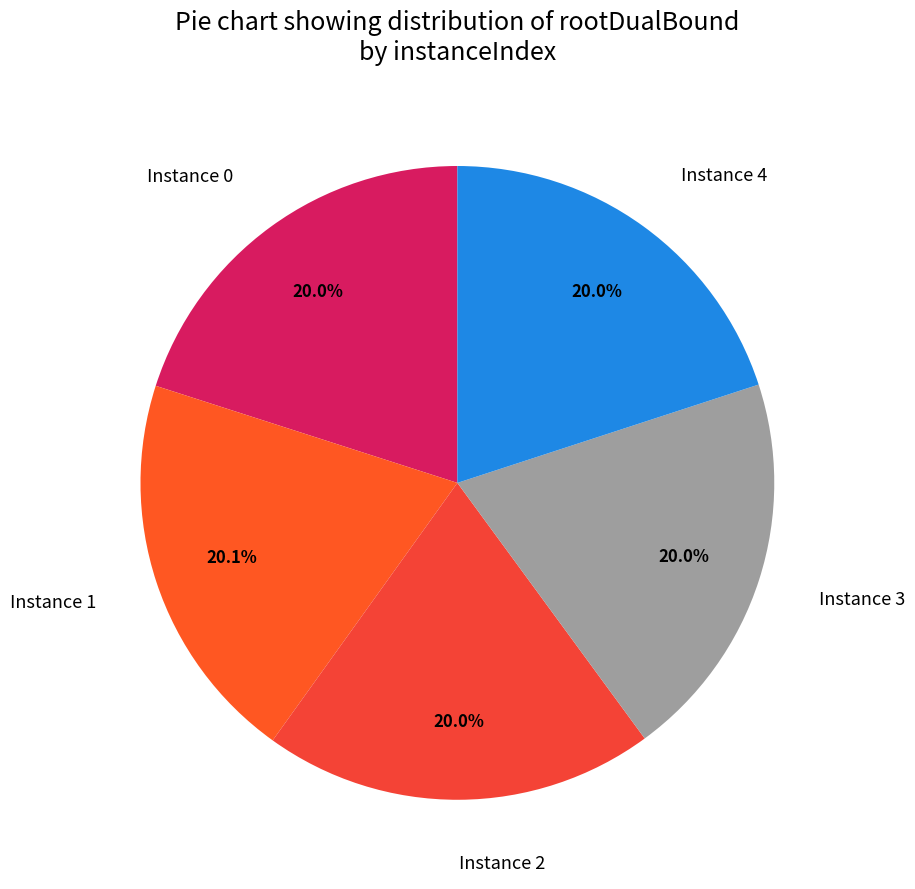

Do Instance 1 and Instance 3 together represent more than half of the pie?

No